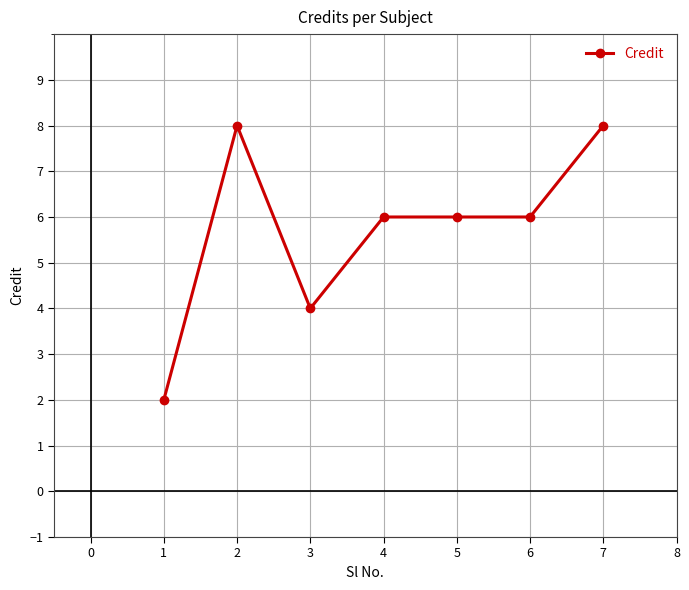

Where is the first local maximum?

2